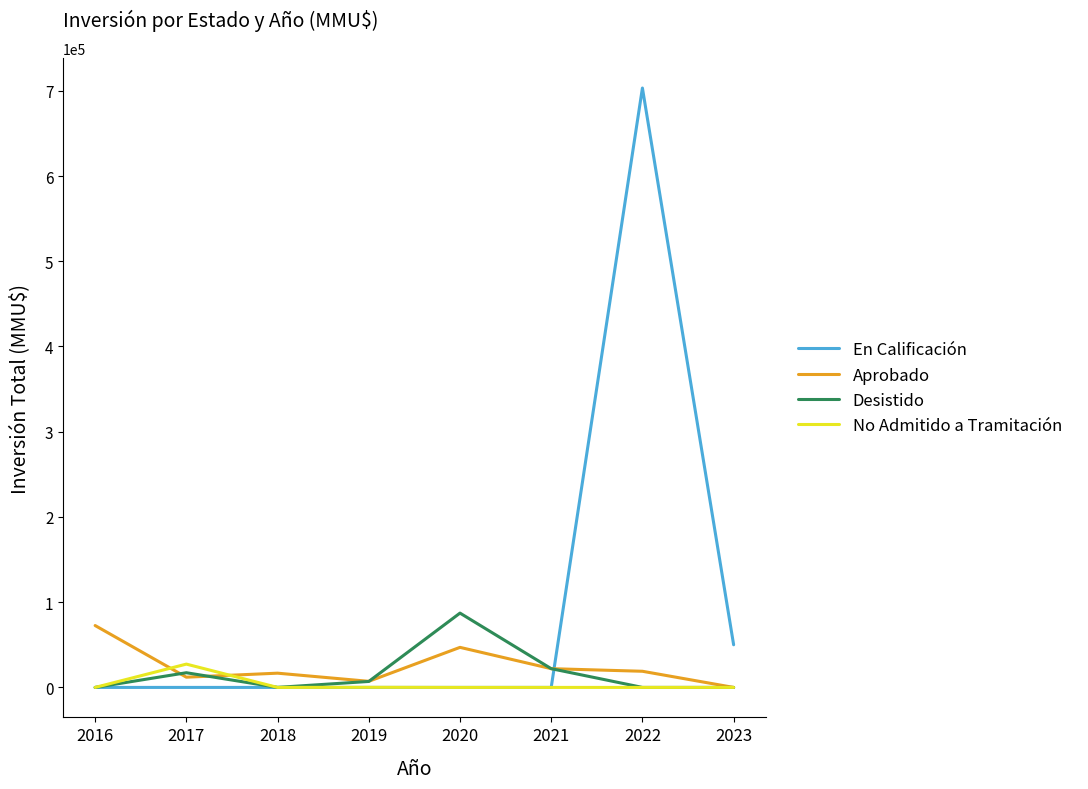

How many values in the Aprobado series are below 18950?

4